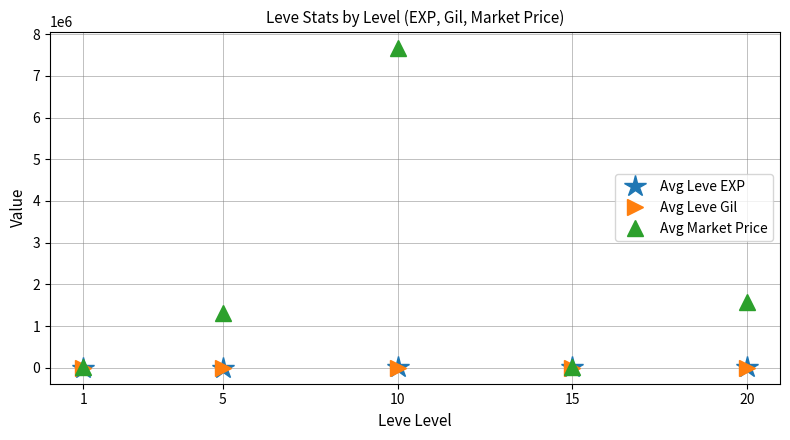

What are all the series names shown in the legend?

Avg Leve EXP, Avg Leve Gil, Avg Market Price